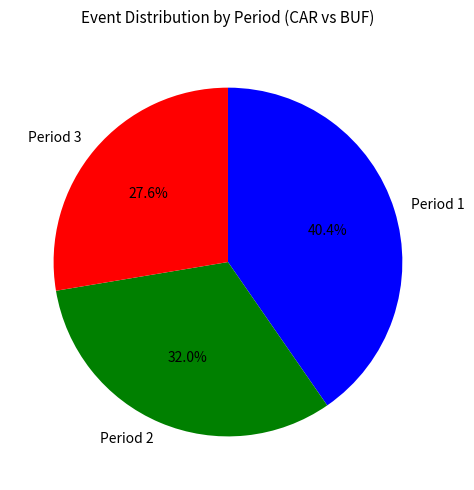

How much of the chart is everything except Period 1?

59.6%